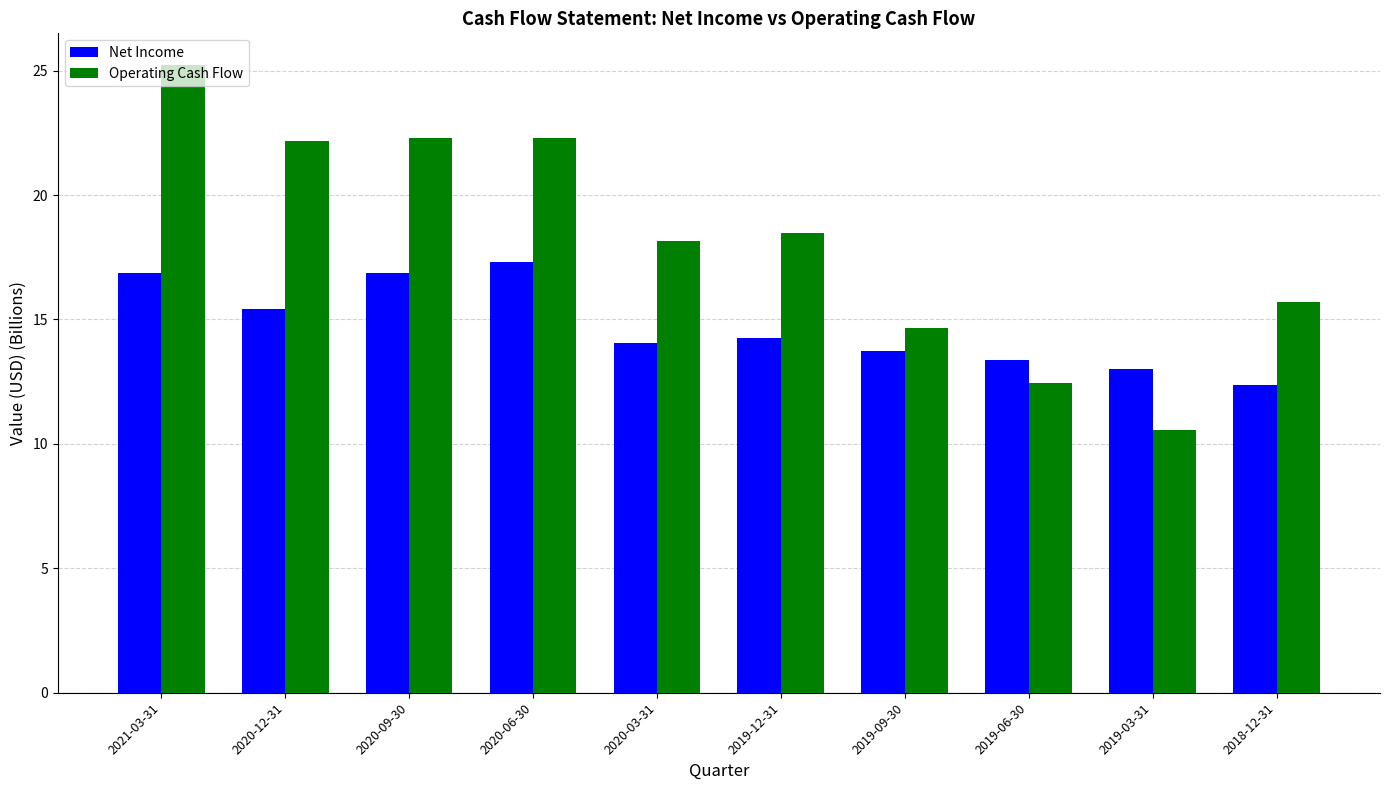

What is the value of the Net Income bar at the 10th from the left?

12.4